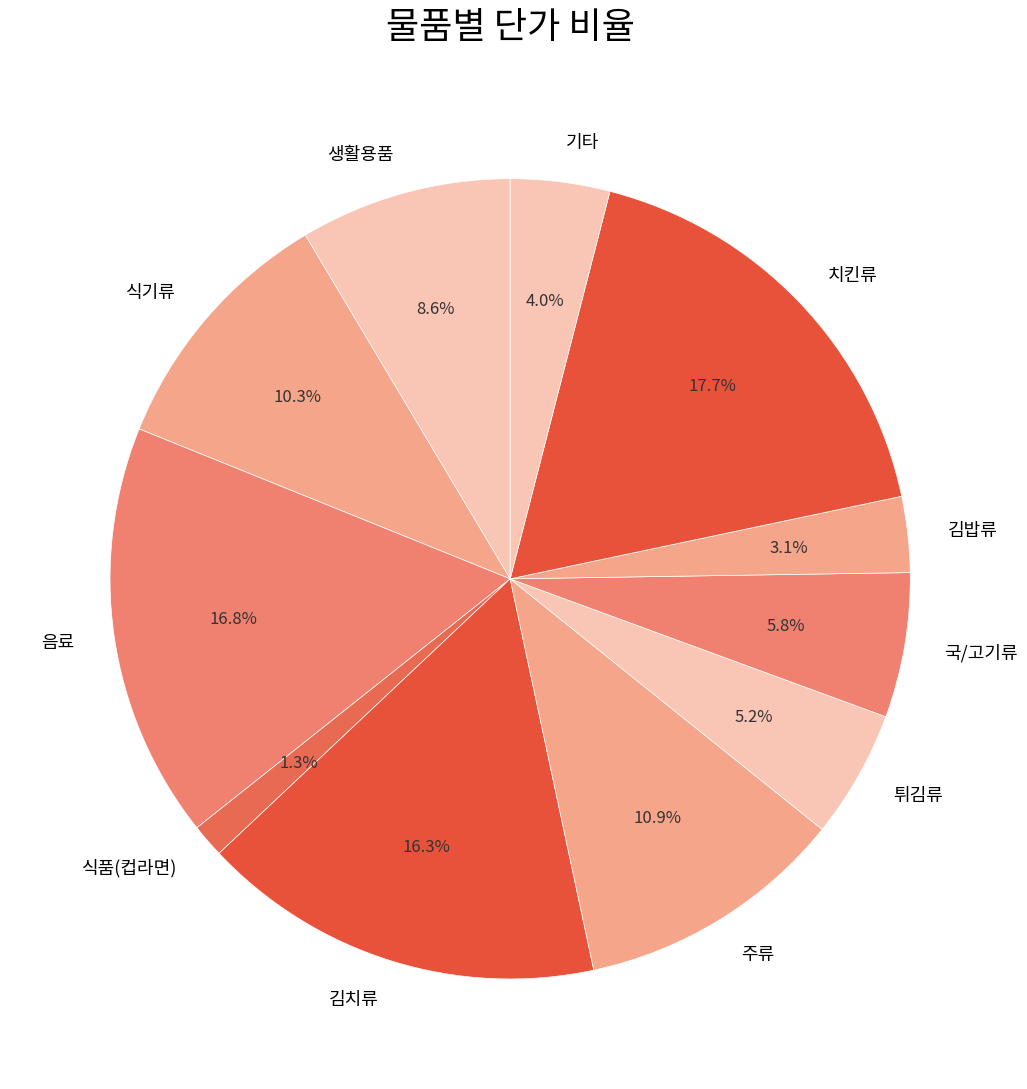

Is there a majority slice in this chart?

No